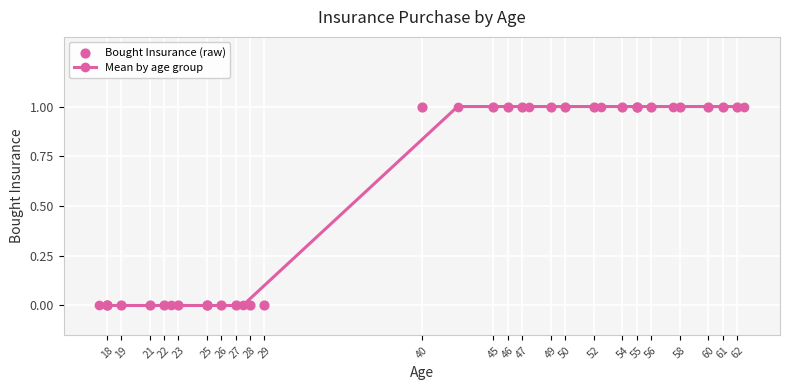

What is the ratio of the value at 60 to the value at 46?

1.0